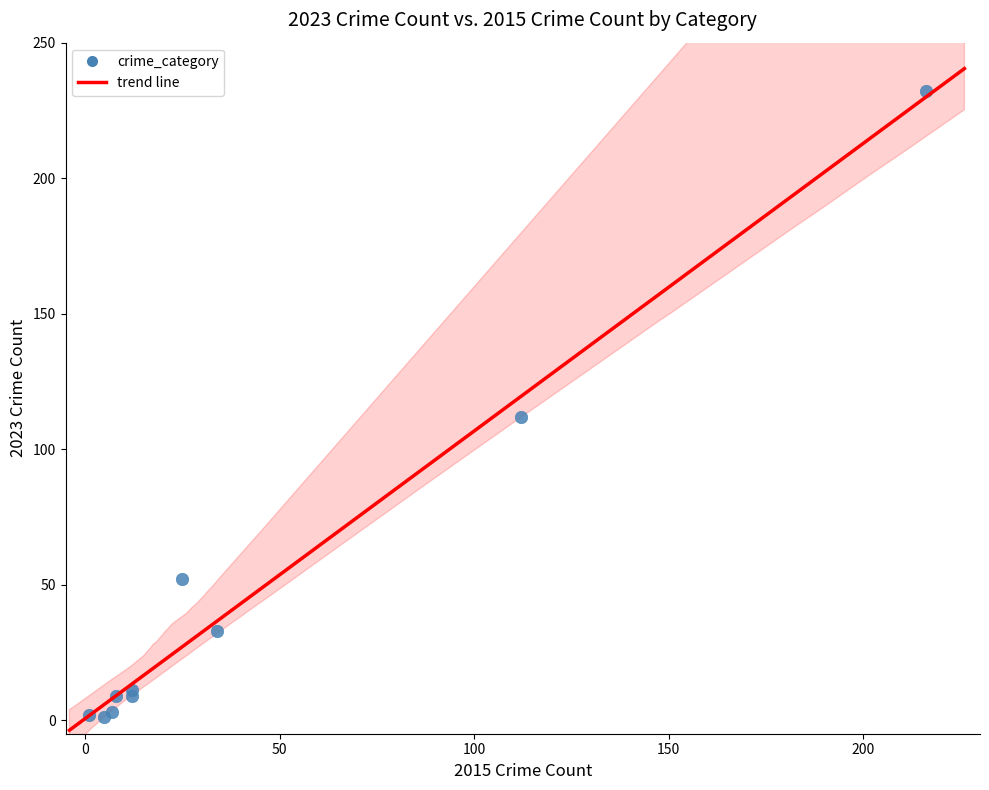

What Y value in the scatter plot is closest to 116?

112